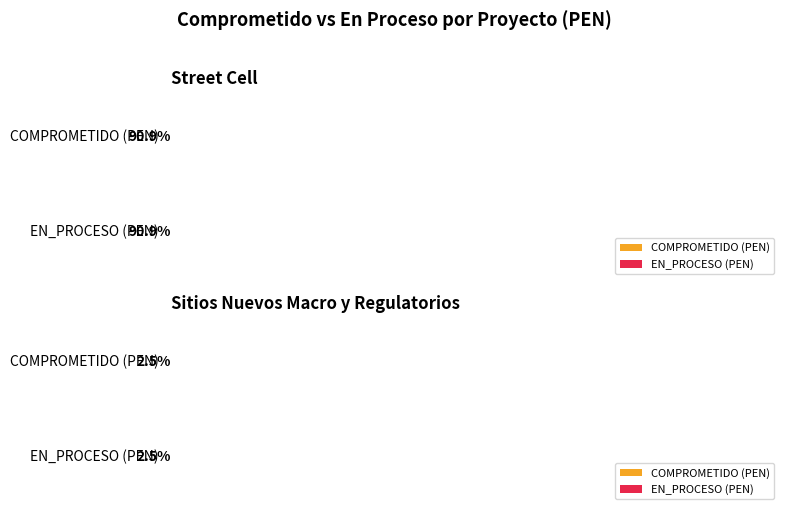

Which series has the largest total across all categories?

COMPROMETIDO